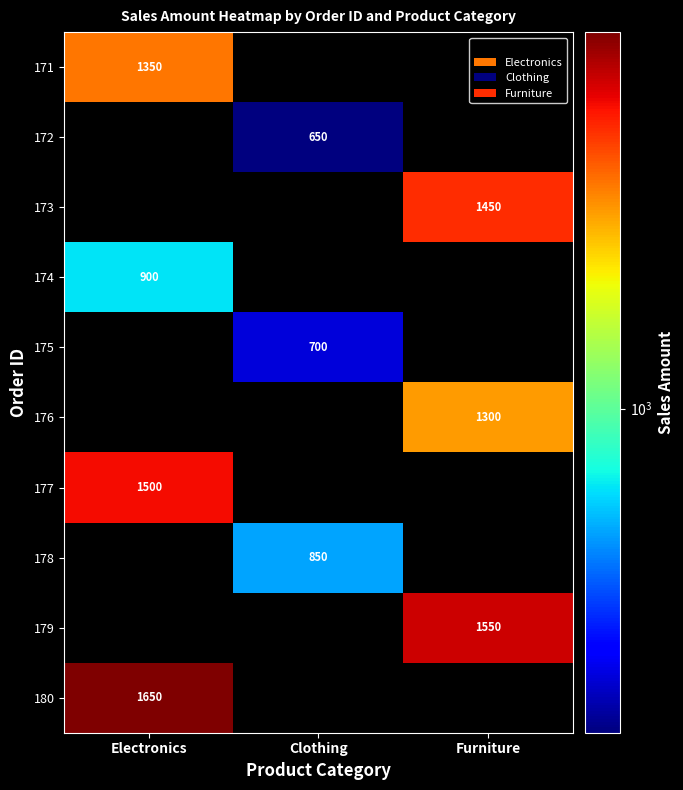

The 171 series shows 657 at Electronics. True or false?

False